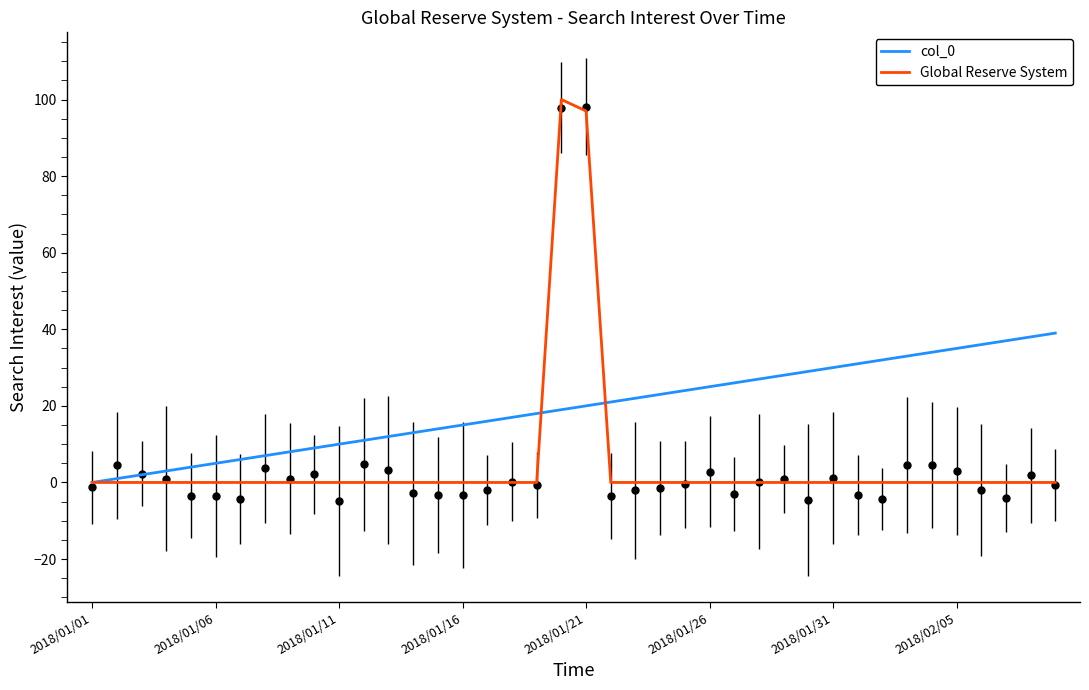

How many categories are shown in the chart?

40